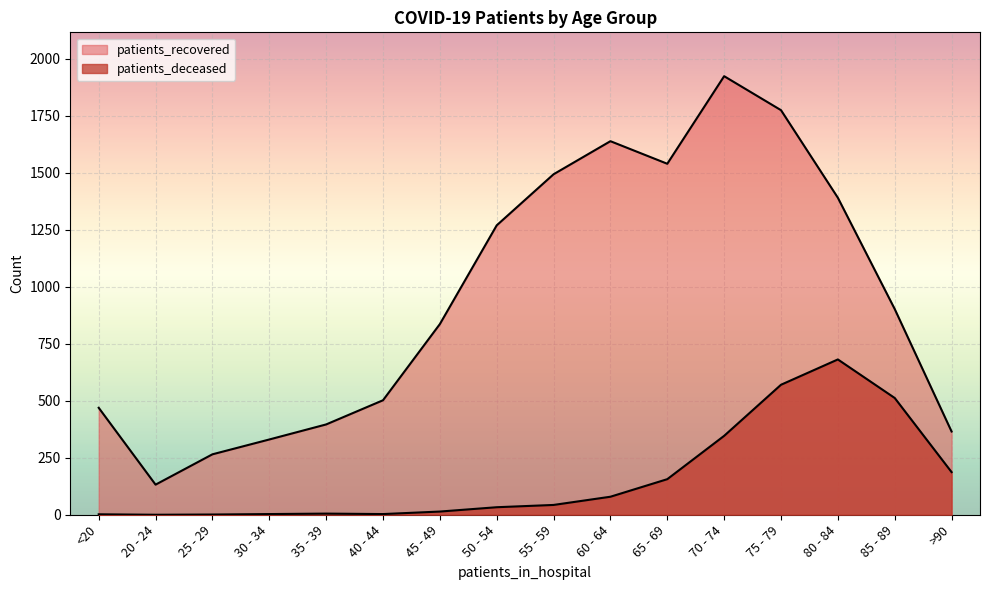

Which series has the largest total across all categories?

patients_recovered